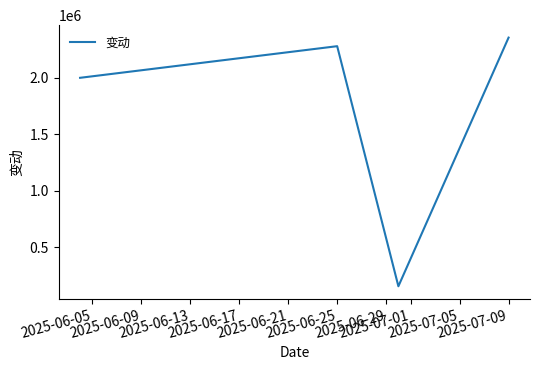

How many interior local peaks (higher than both neighbors) does the data have?

1